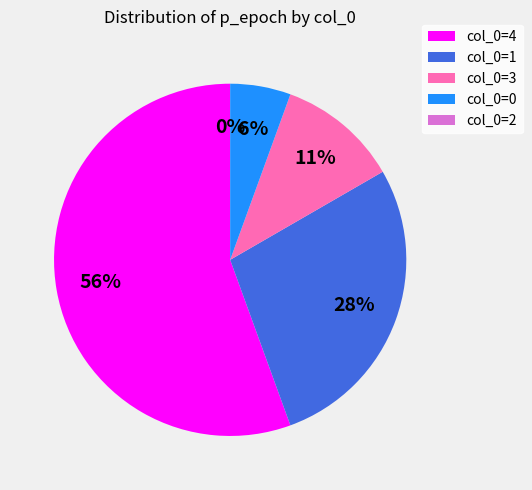

To the nearest percent, what is the difference between the largest and smallest slice percentages?

56%